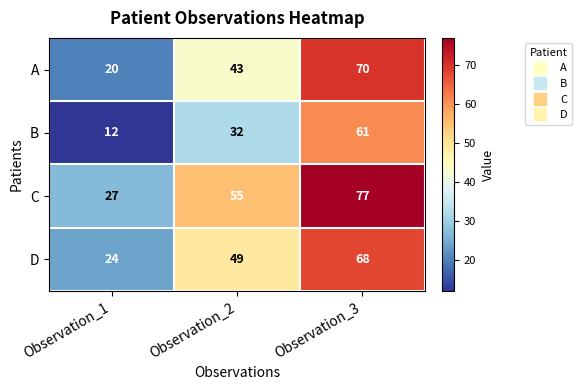

Which series has the largest total across all categories?

C